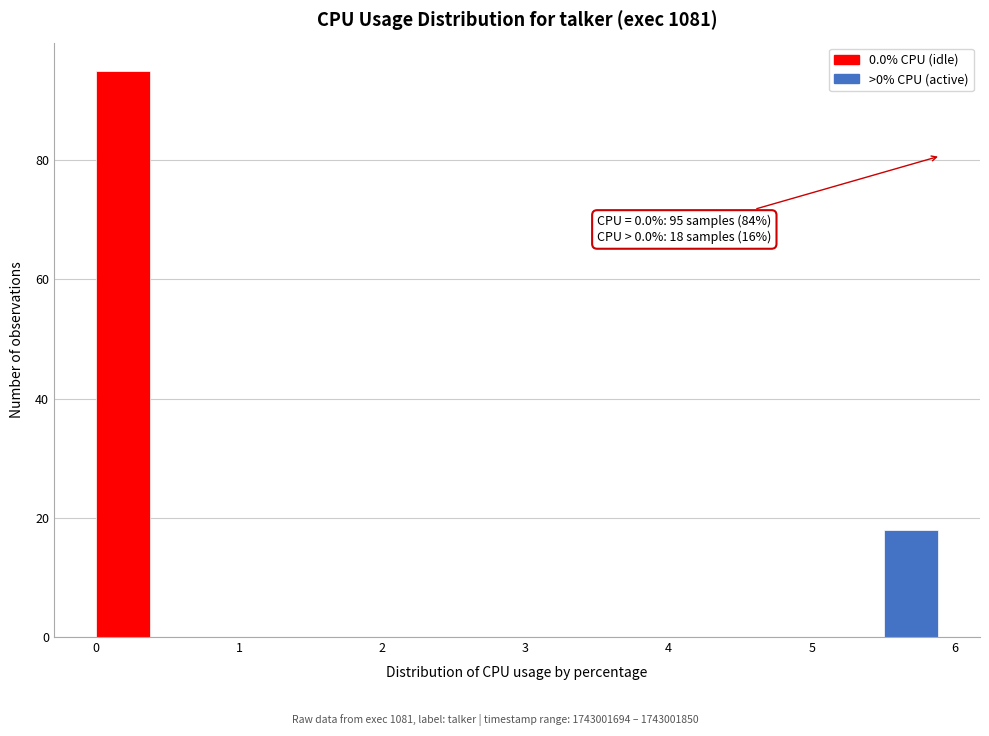

Around what value on the x-axis is the tallest bar? Give the approximate position of its centre, as read against the axis.

0.2